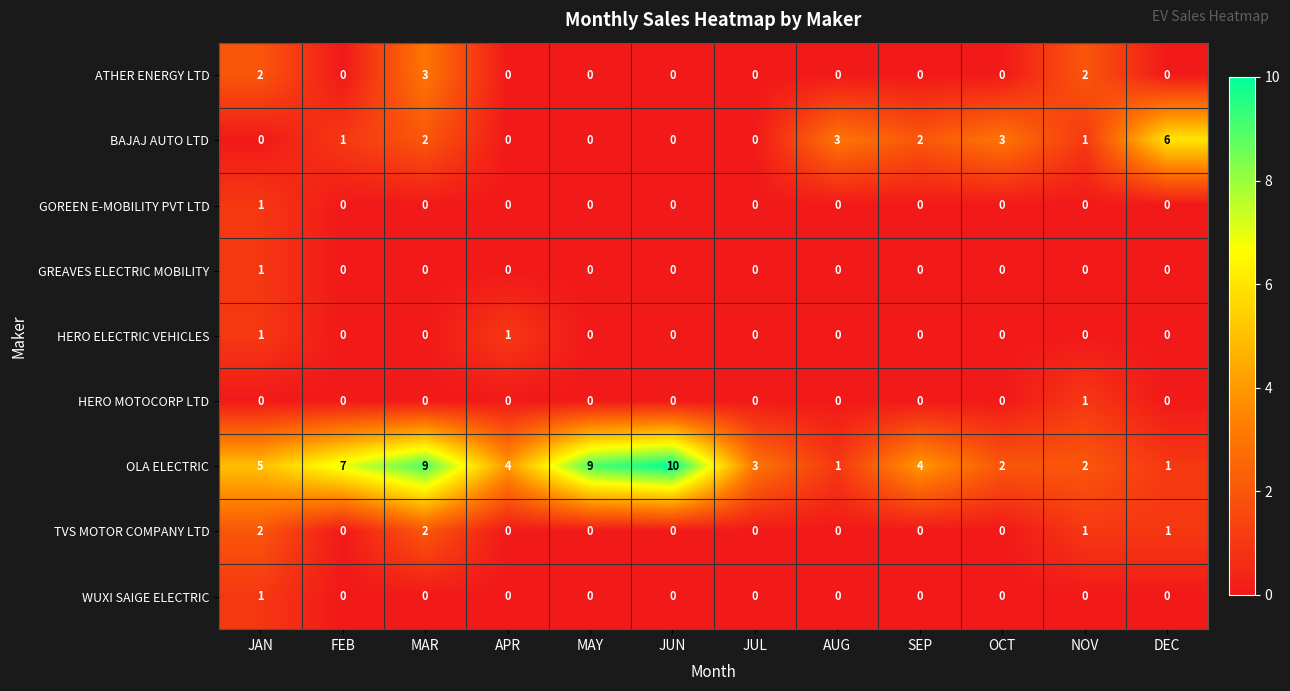

The ATHER ENERGY LTD series shows 0 at JUL. True or false?

True